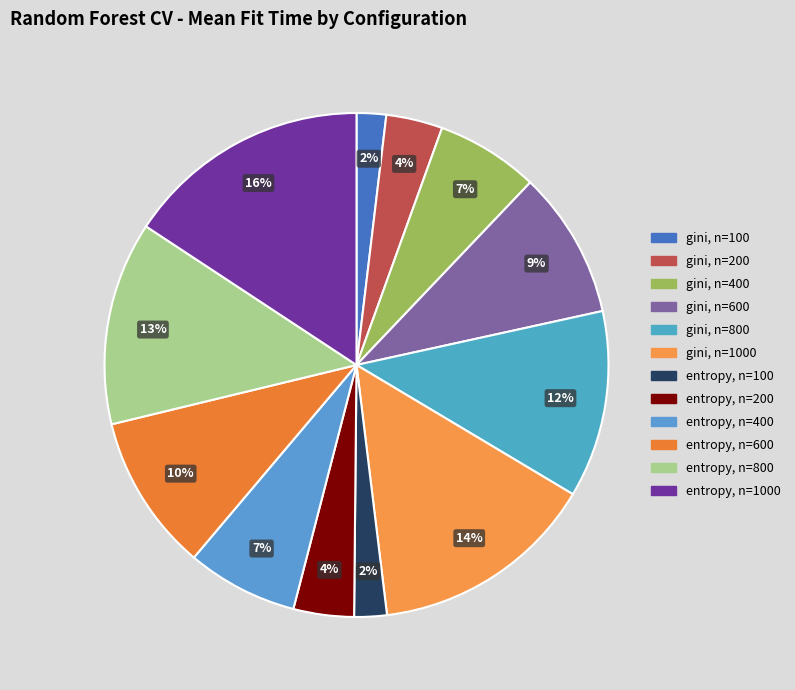

What is the largest slice in the pie chart?

entropy, n=1000